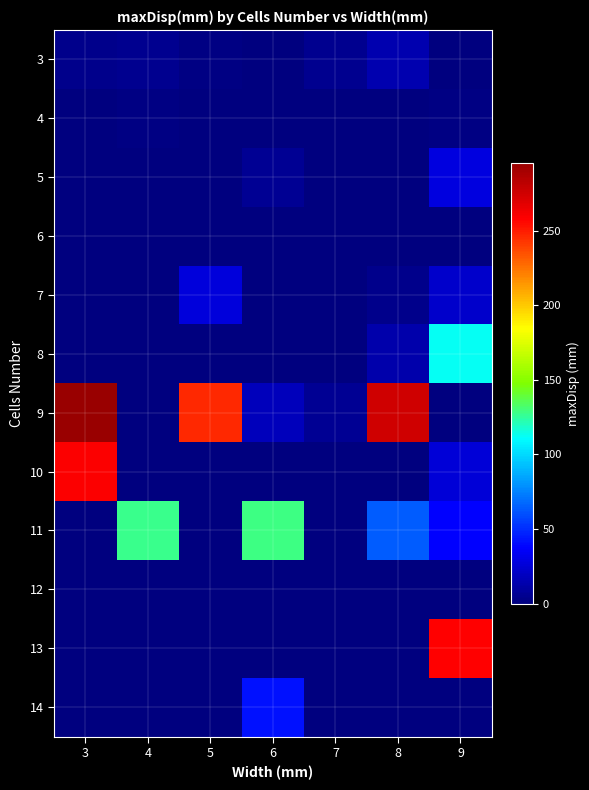

Reading left to right, list all the values displayed in this chart.

3: 3=3.9	4=4.7	5=1.7	6=0.0	7=5.4	8=14.6	9=0.0
4: 3=0.0	4=1.3	5=0.0	6=0.0	7=0.0	8=0.0	9=1.4
5: 3=0.0	4=0.0	5=0.0	6=6.9	7=0.0	8=0.0	9=28.0
6: 3=0.0	4=0.0	5=0.0	6=0.0	7=0.0	8=0.0	9=0.0
7: 3=0.0	4=0.0	5=27.6	6=0.0	7=0.0	8=4.3	9=22.6
8: 3=0.0	4=0.0	5=0.0	6=0.0	7=0.0	8=13.2	9=112.1
9: 3=295.3	4=0.0	5=246.1	6=18.3	7=5.8	8=275.0	9=0.0
10: 3=258.8	4=0.0	5=0.0	6=0.0	7=0.0	8=0.0	9=26.1
11: 3=0.0	4=127.2	5=0.0	6=128.8	7=0.0	8=63.7	9=37.6
12: 3=0.0	4=0.0	5=0.0	6=0.0	7=0.0	8=0.0	9=0.0
13: 3=0.0	4=0.0	5=0.0	6=0.0	7=0.0	8=0.0	9=257.9
14: 3=0.0	4=0.0	5=0.0	6=42.0	7=0.0	8=0.0	9=0.0